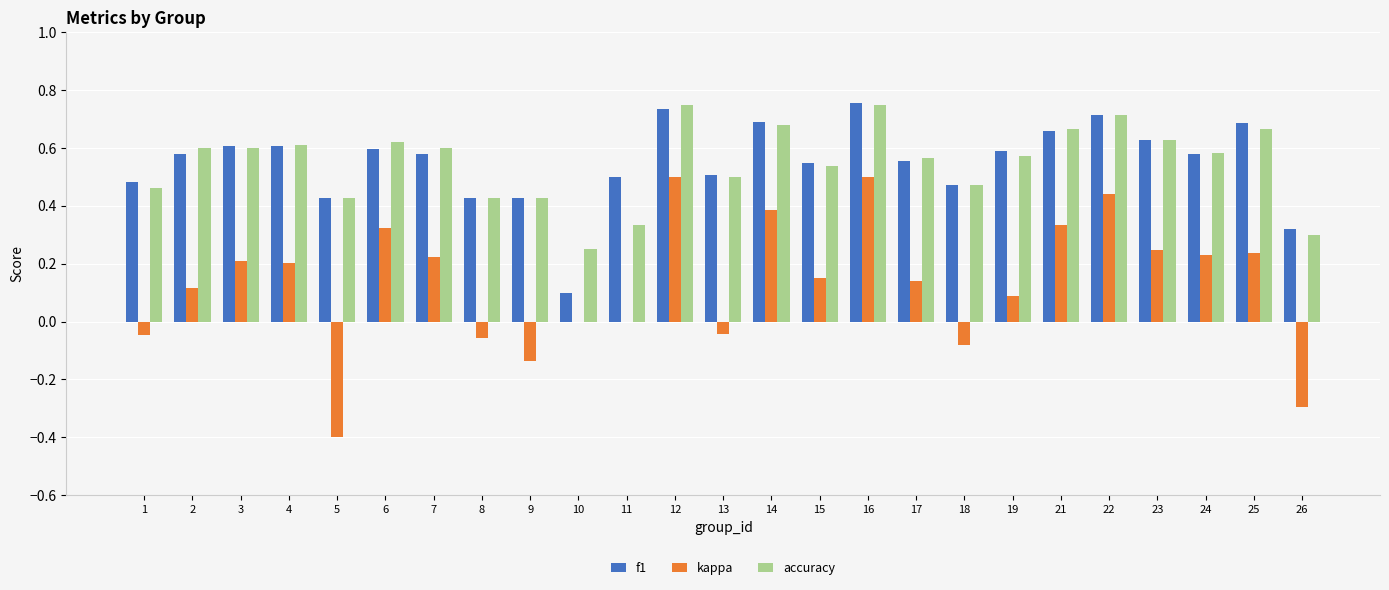

Is it true that f1 equals 0.6 at 17?

True